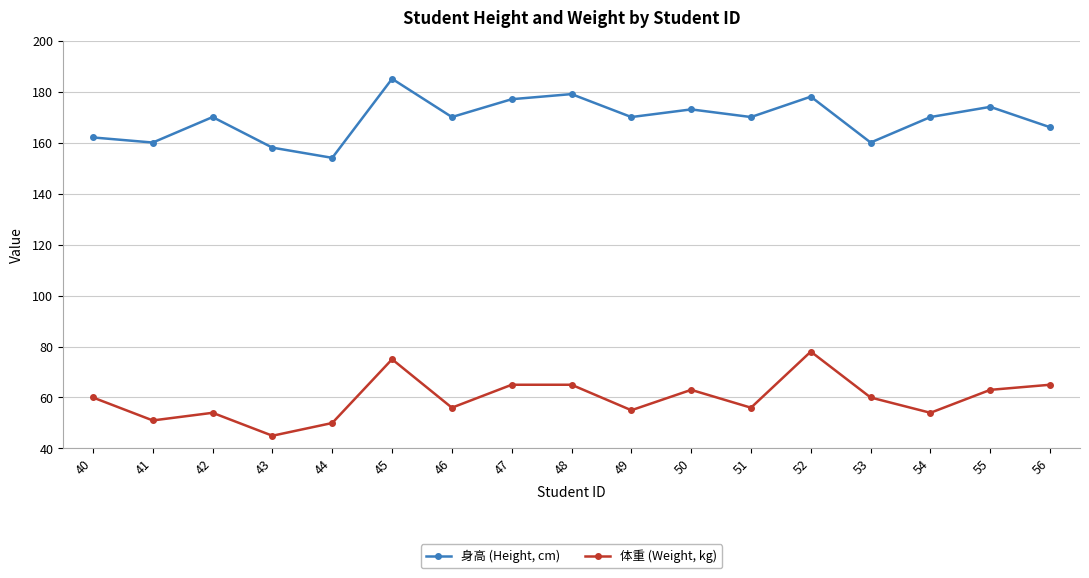

Where is the first local minimum for 体重 (Weight, kg)?

41